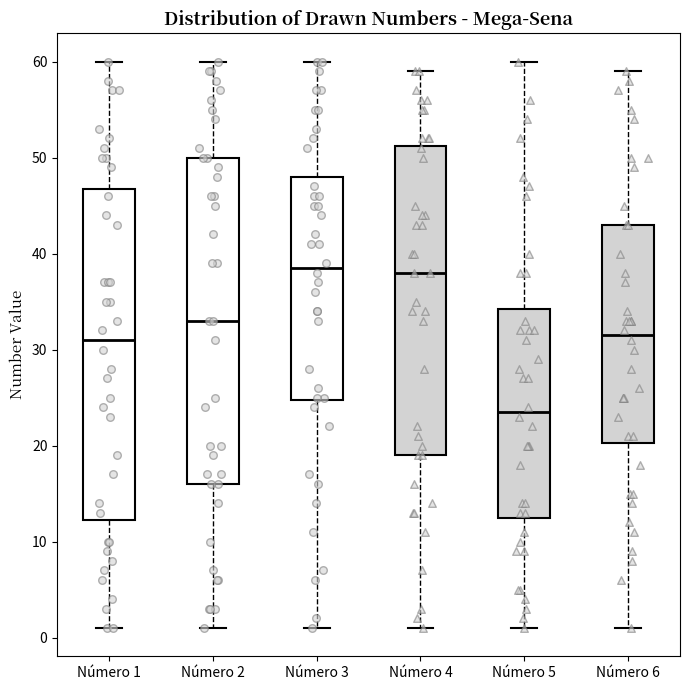

Where does the median line of the box for Número 5 sit on the y-axis? The values are not printed on the chart, so give them approximately, as read against the axis.

24